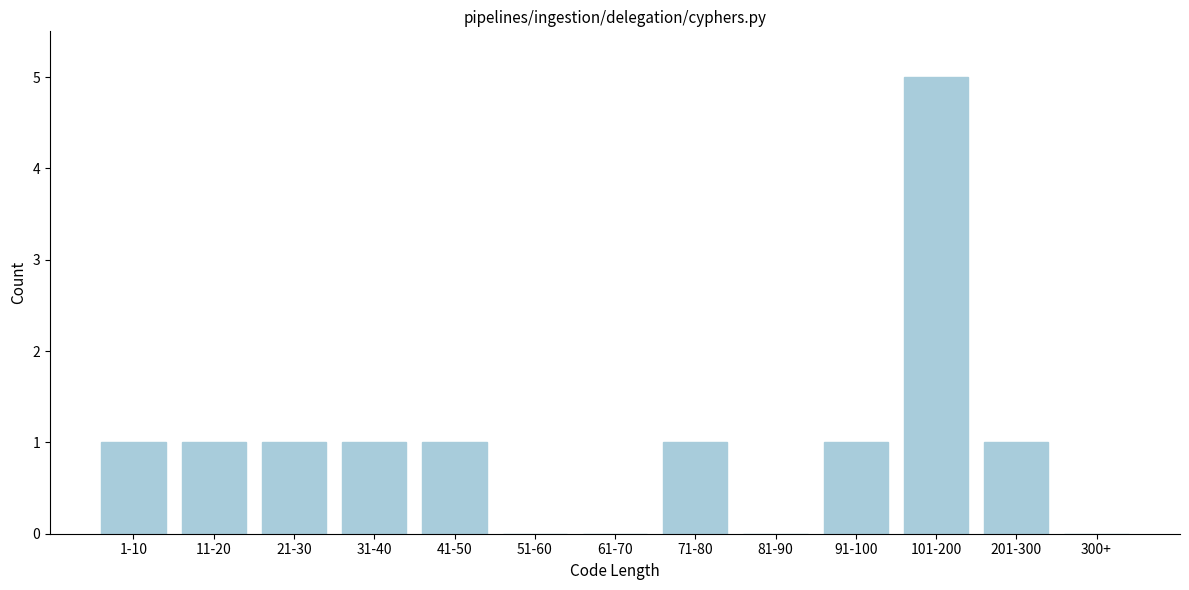

Reading left to right, transcribe all the data shown in this chart.

1-10=1	11-20=1	21-30=1	31-40=1	41-50=1	51-60=0	61-70=0	71-80=1	81-90=0	91-100=1	101-200=5	201-300=1	300+=0